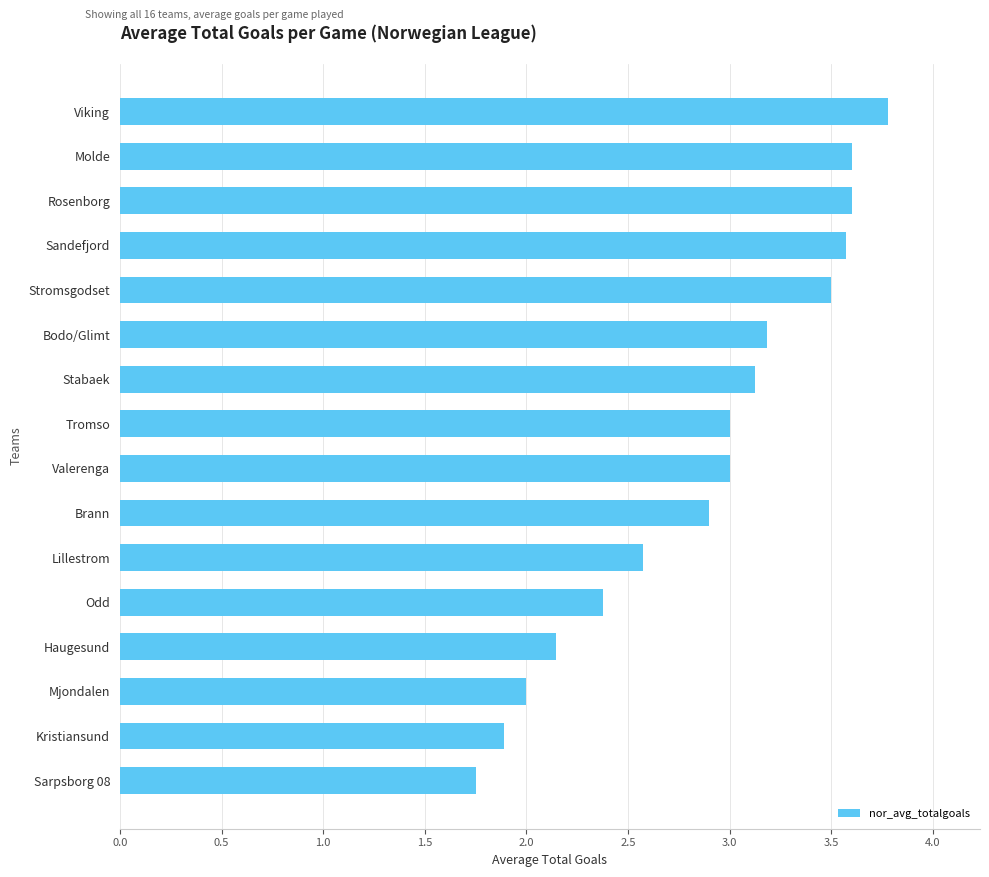

Are the bars horizontal?

Yes